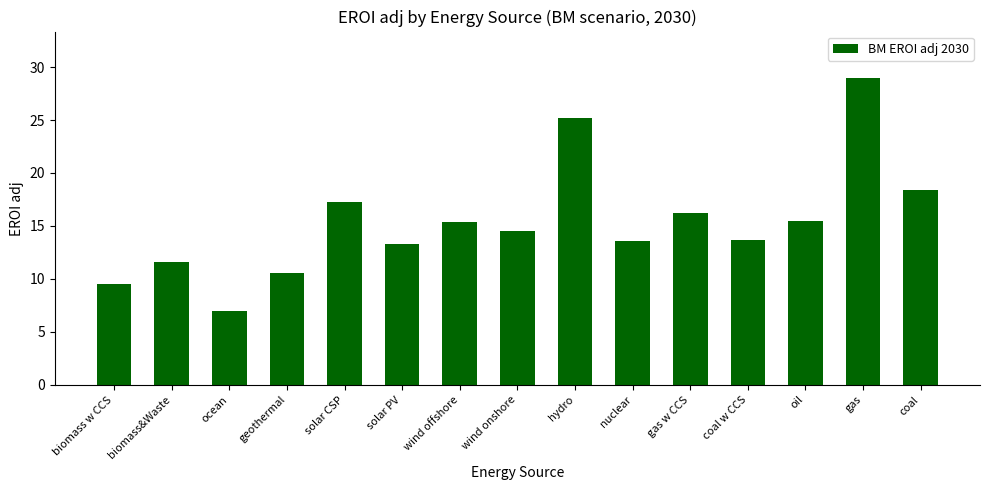

Does the chart contain any negative values?

No